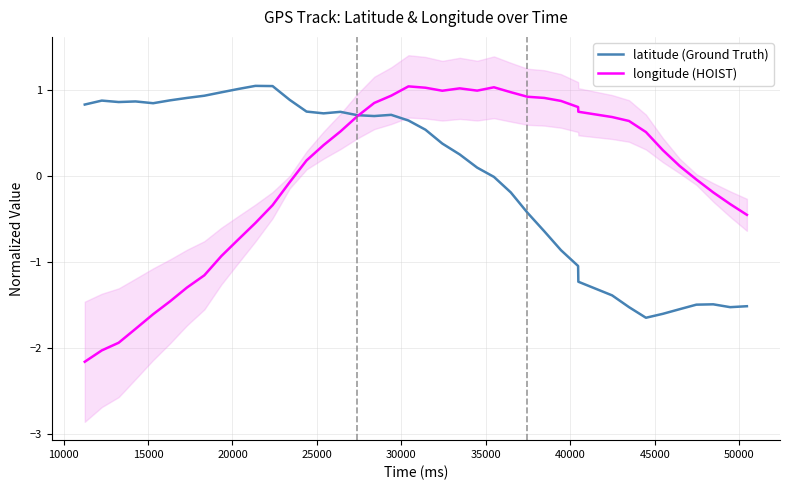

What is the highest value of the latitude (Ground Truth) series?

1.0